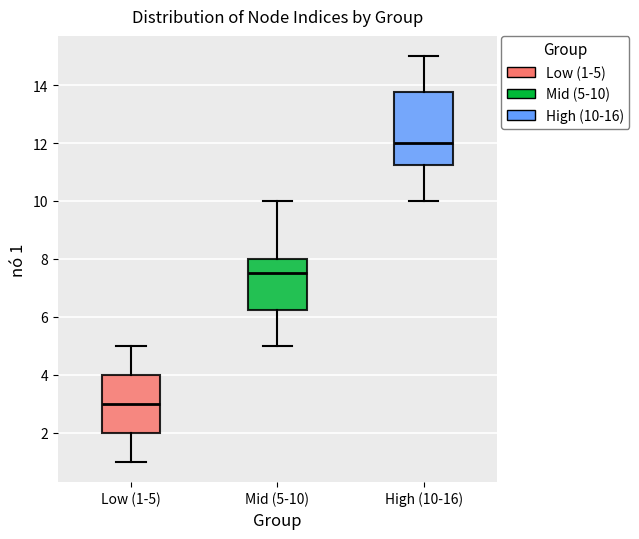

Comparing the boxes themselves (not the whiskers), which one is the tallest?

High (10-16)